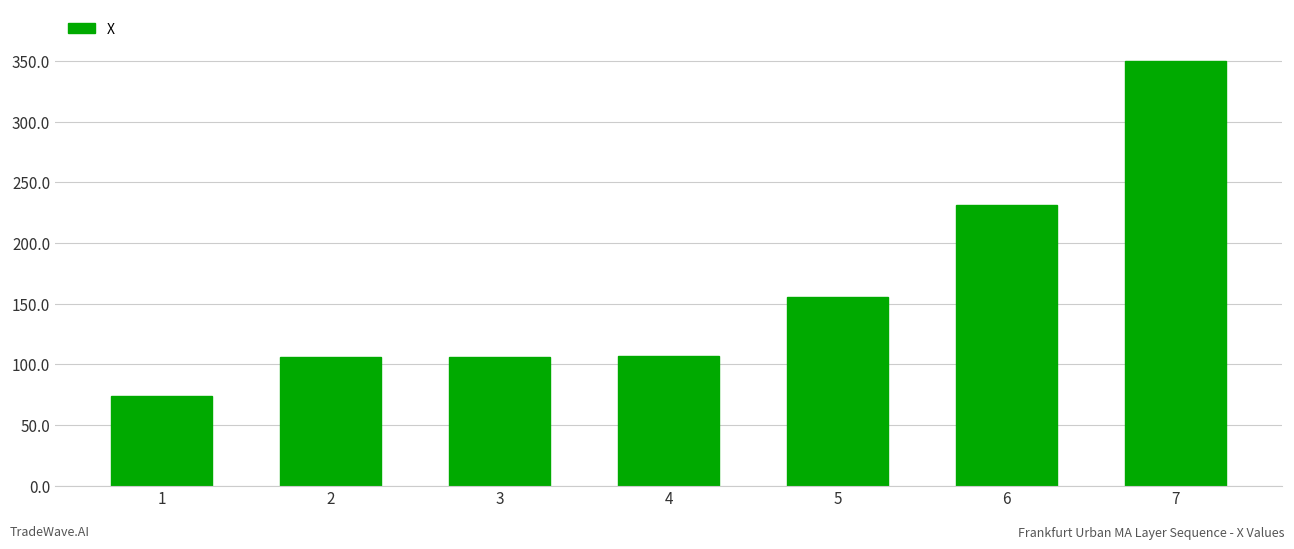

What is the sum of all values?

1130.5